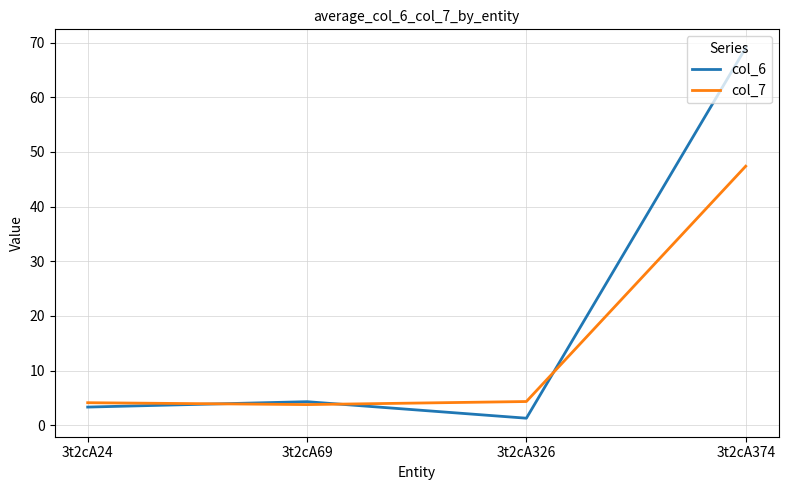

What is the difference between the highest and lowest values at 3t2cA24?

0.8